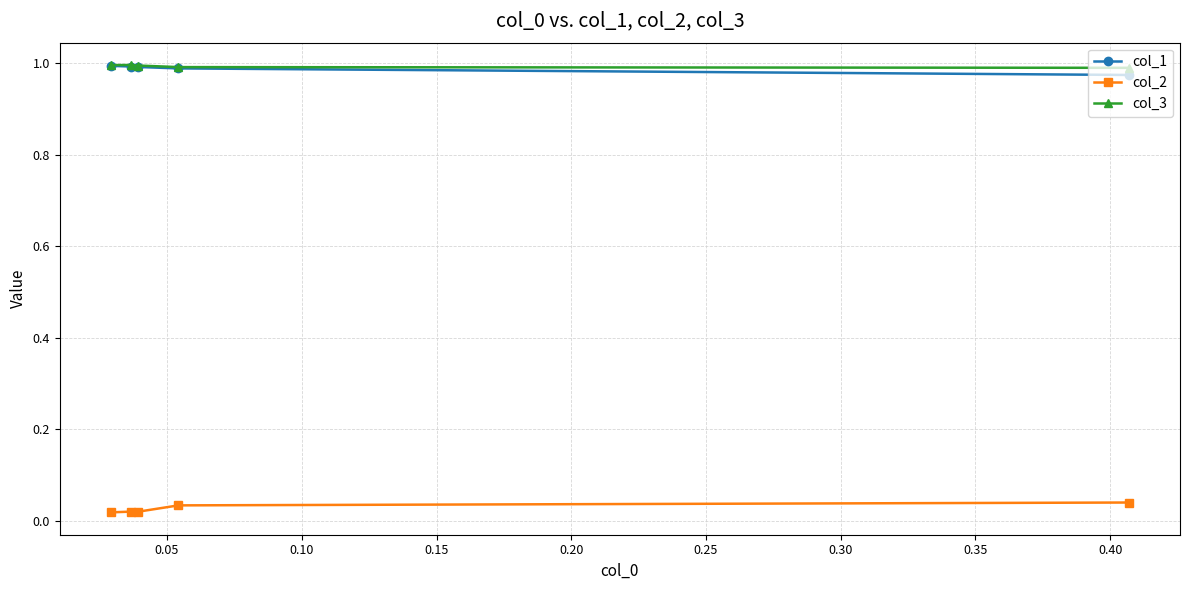

True or false: col_2 has more than 2 interior local peaks.

False